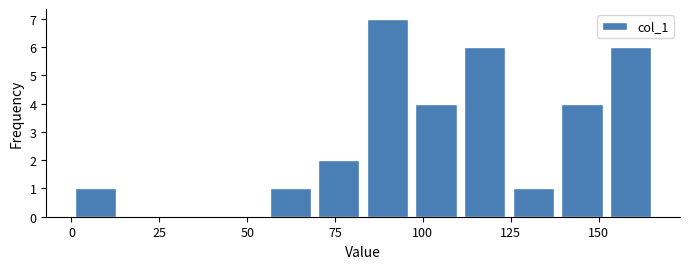

Around what value on the x-axis is the tallest bar? Give the approximate position of its centre, as read against the axis.

90